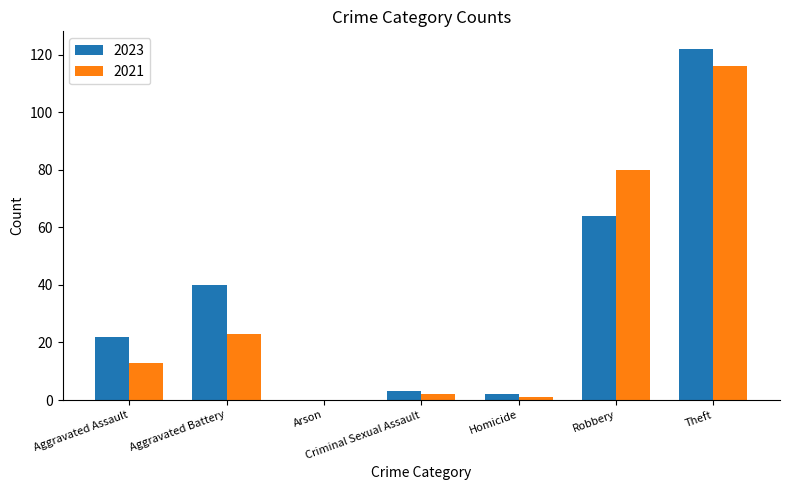

What is the sum of all 2021 values?

235